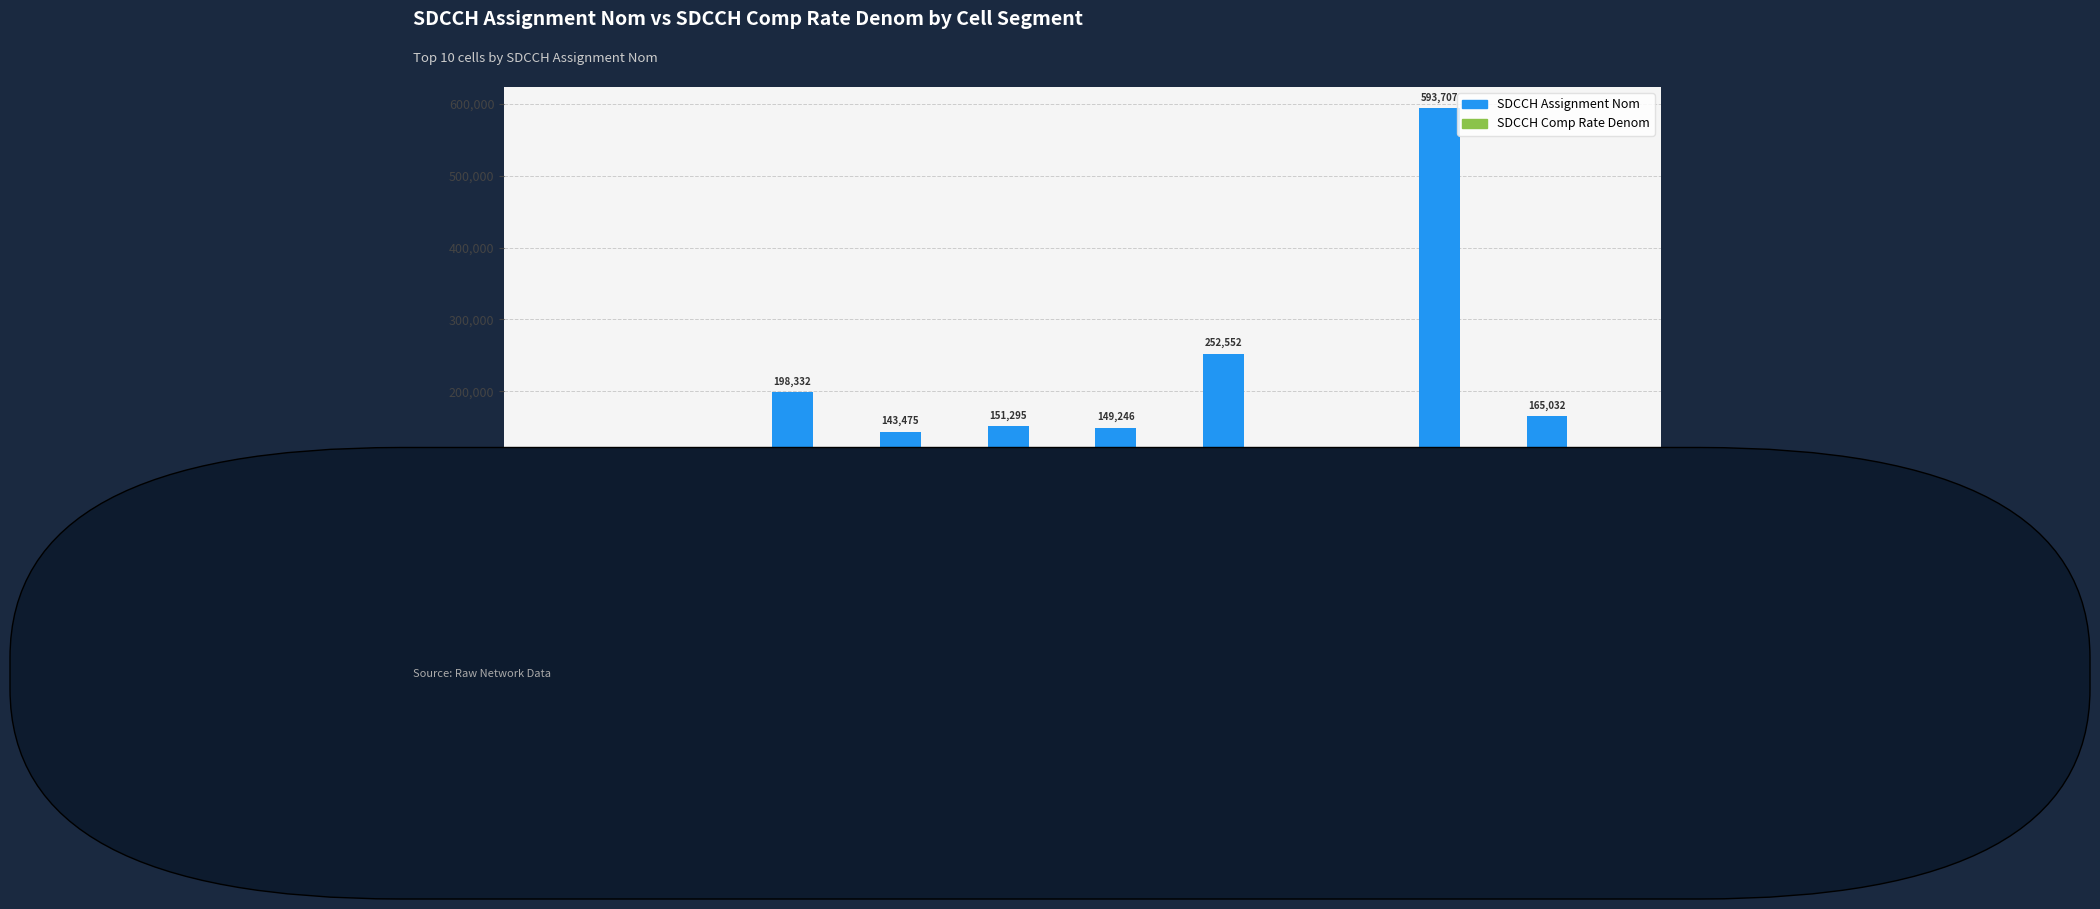

Where is SDCCH Assignment Nom nearest to the value 317568?

AHDVATVAPH3S2